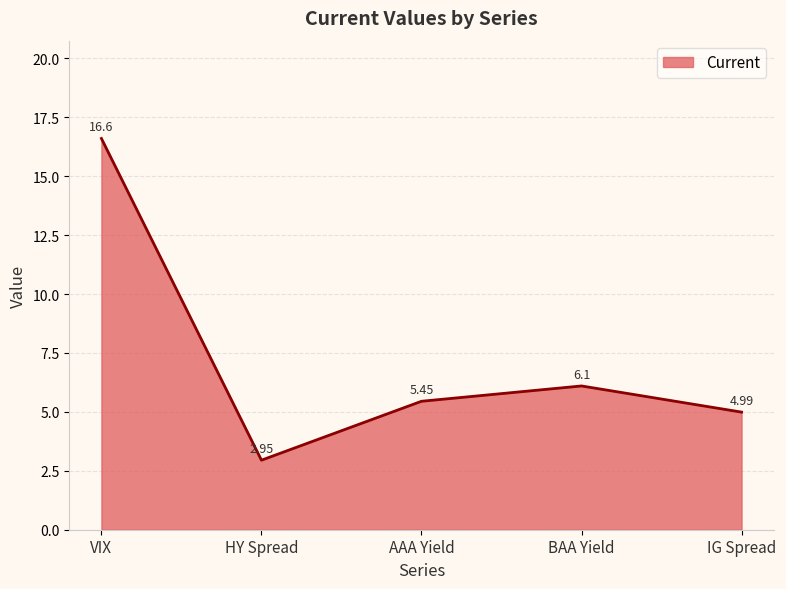

The value at VIX is 16.6. True or false?

True